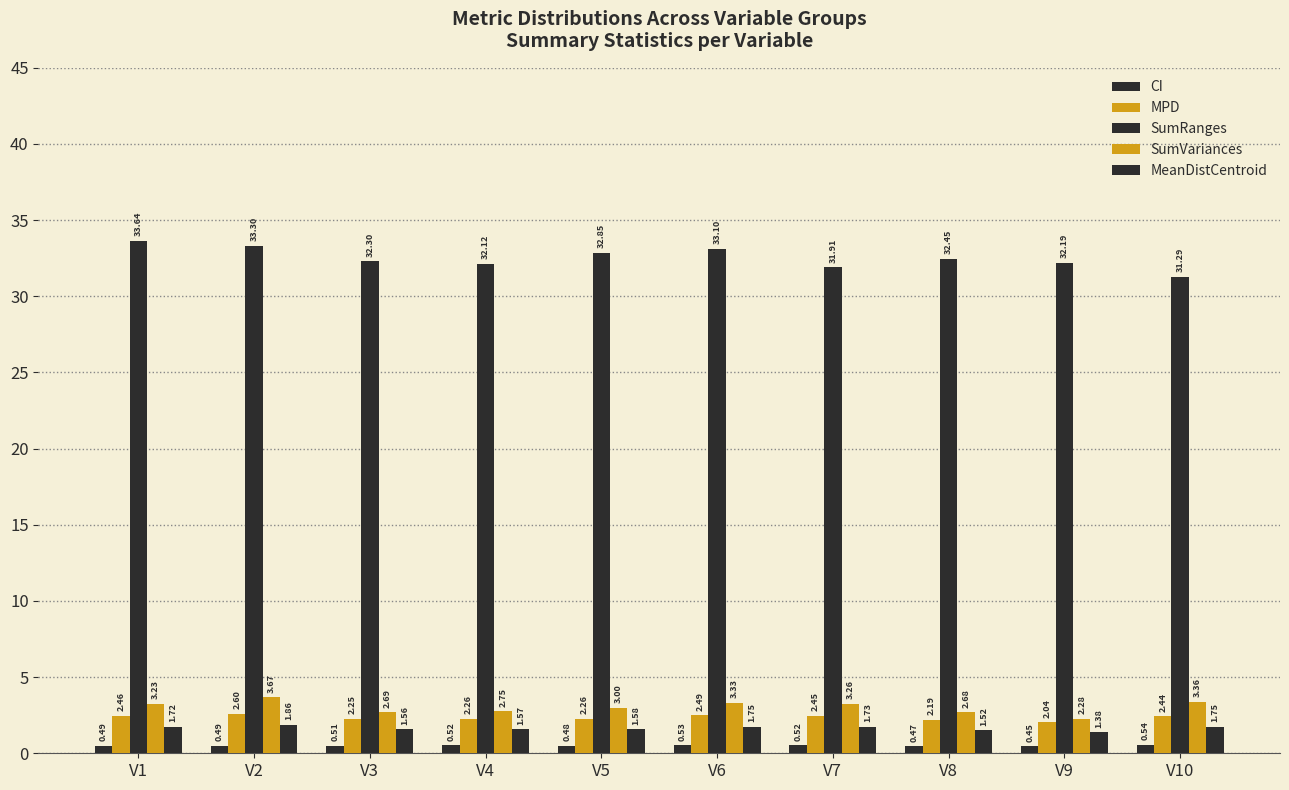

Which category has the highest value in the SumRanges series?

V1